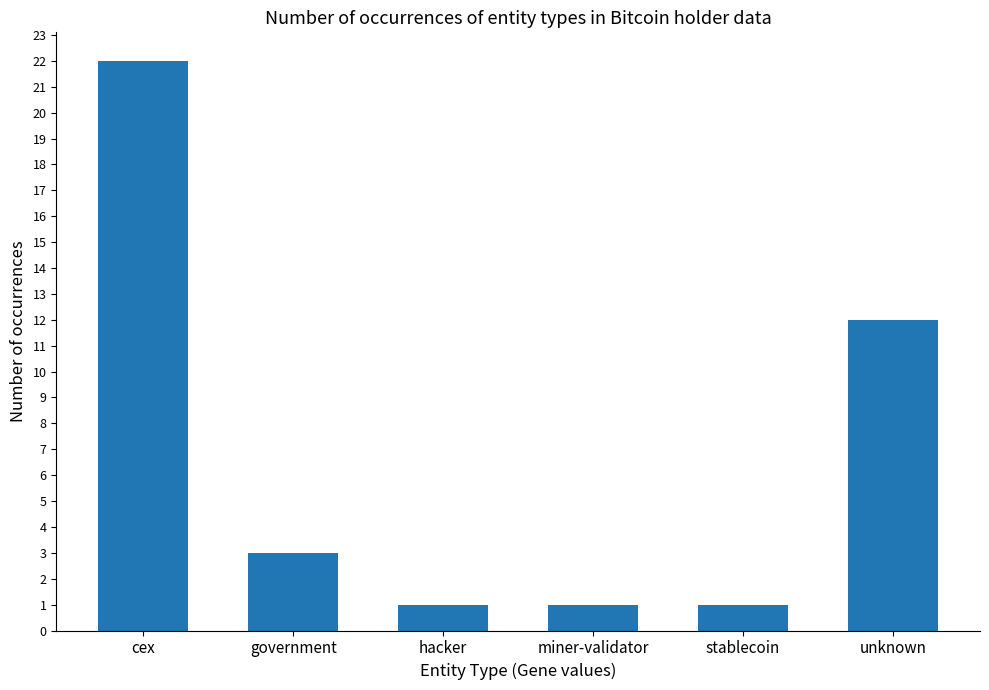

What is the label of the 5th bar from the left?

stablecoin